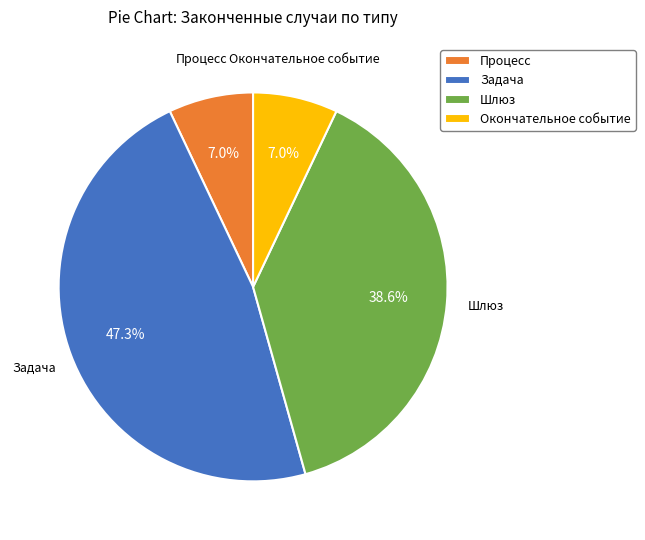

How much of the chart is everything except Задача?

52.7%